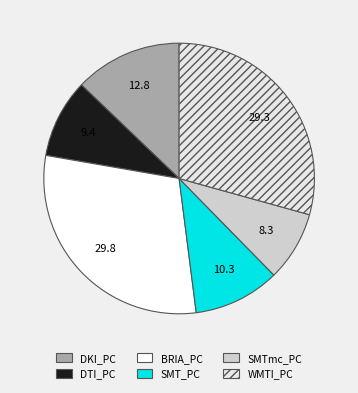

What is the smallest slice in the pie chart?

SMTmc_PC